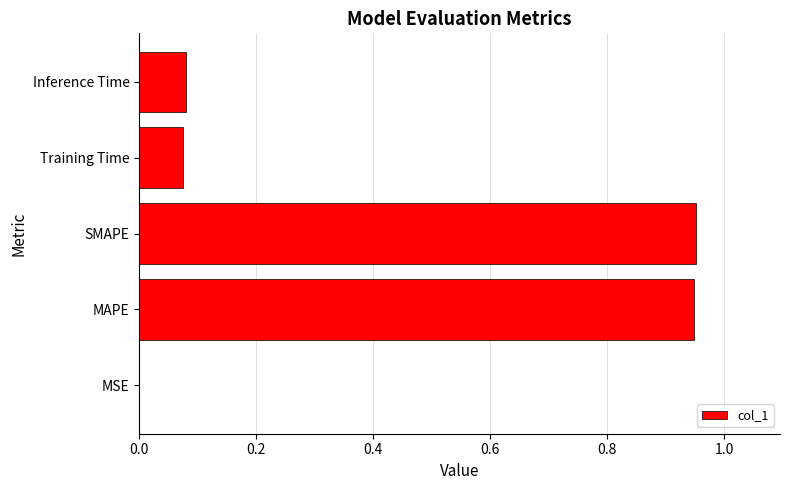

The value at MAPE is 0.5. True or false?

False